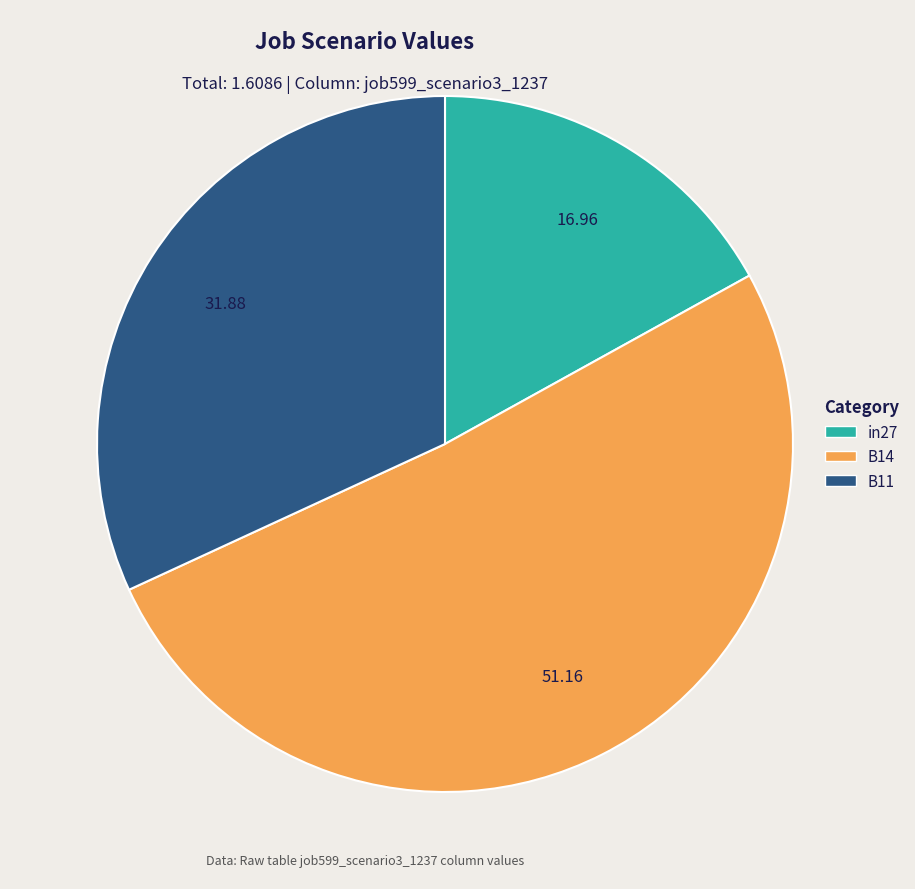

How many segments does this pie chart have?

3